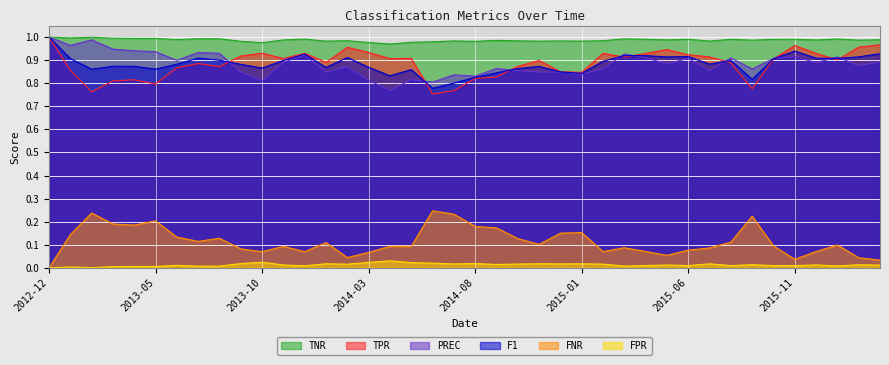

What is the maximum value for FNR?

0.2